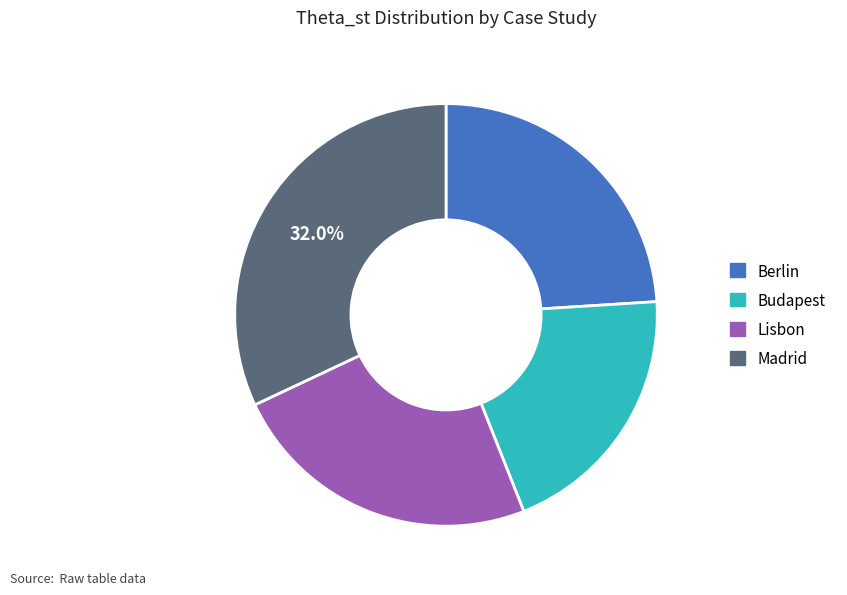

To the nearest percent, what is the difference between the largest and smallest slice percentages?

12%